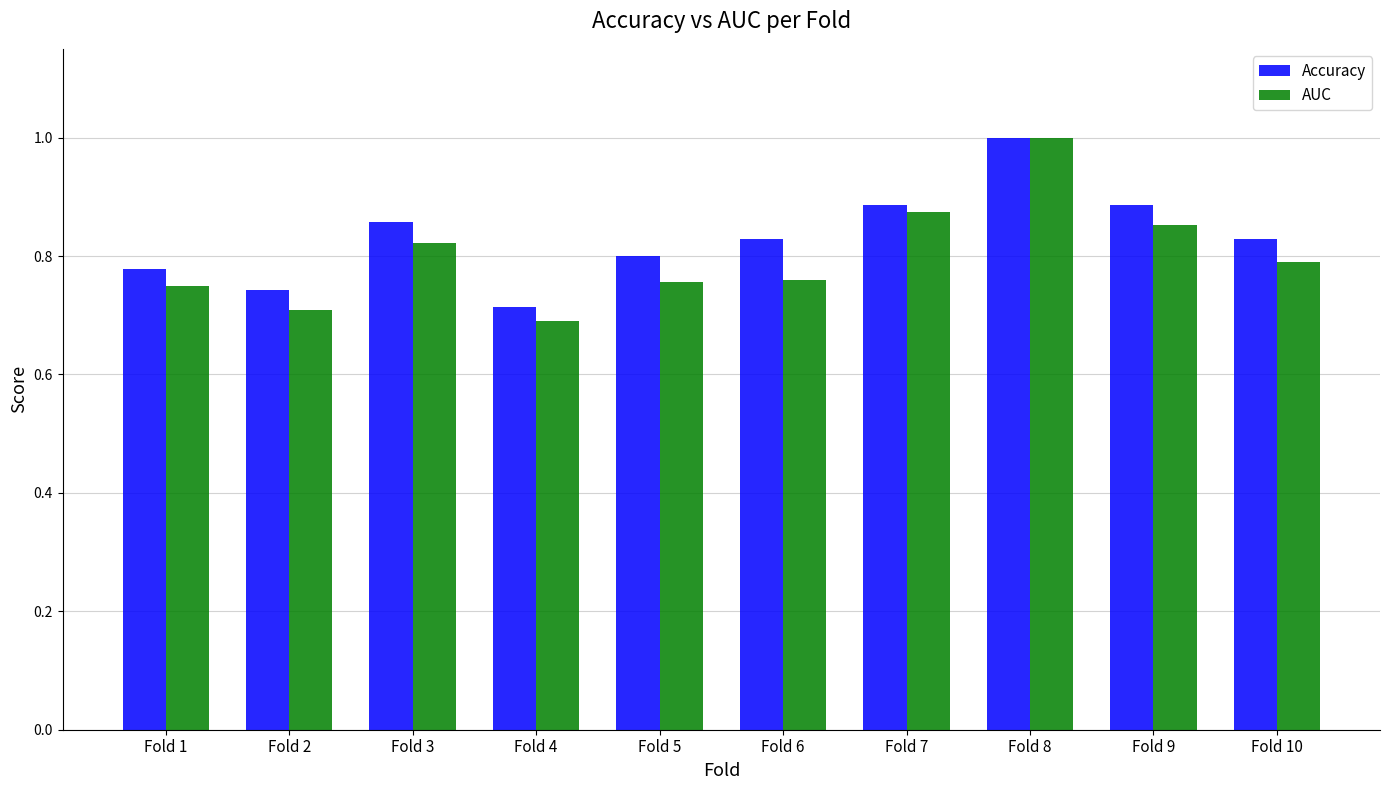

The value of Accuracy at Fold 4 is 1.2. True or false?

False